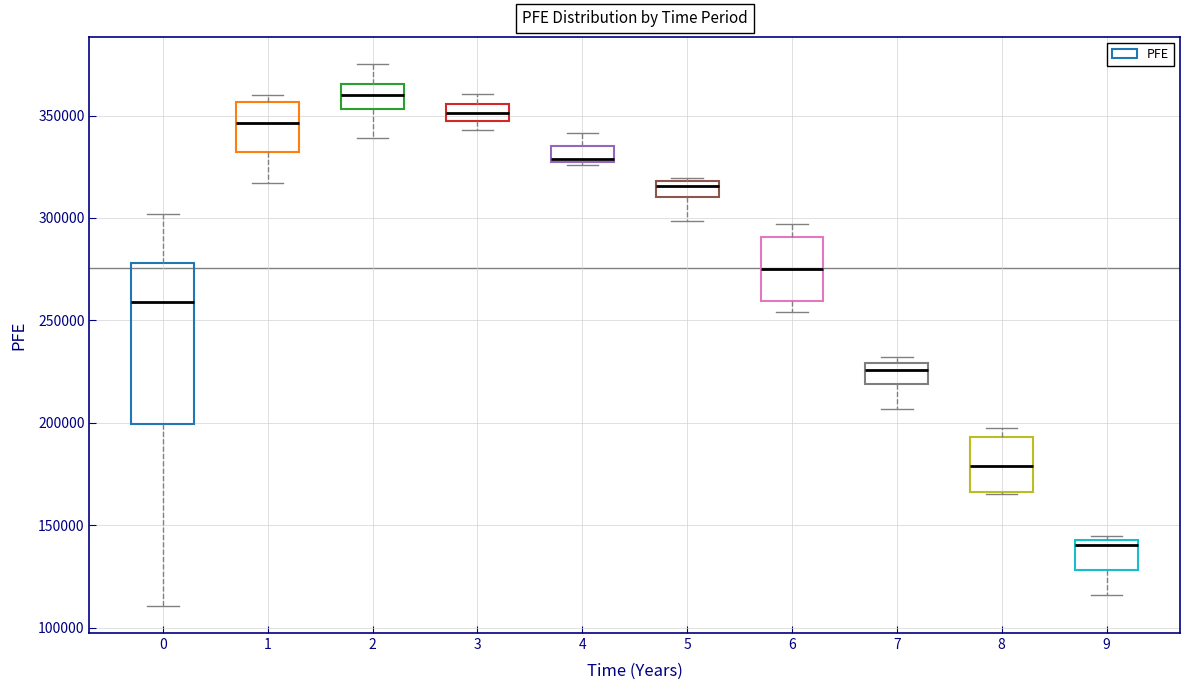

Reading left to right, transcribe this box plot: for each box, give where its median line is, the range the box spans, and where its two whiskers end, as read against the y-axis. The values are not printed on the chart, so give them approximately, as read against the axis.

0: median 260000, box 200000 to 280000, whiskers 110000 to 300000
1: median 345000, box 330000 to 355000, whiskers 315000 to 360000
2: median 360000, box 355000 to 365000, whiskers 340000 to 375000
3: median 350000, box 345000 to 355000, whiskers 345000 (just below the box's lower edge) to 360000
4: median 330000, box 325000 to 335000, whiskers 325000 to 340000
5: median 315000, box 310000 to 320000, whiskers 300000 to 320000 (just above the box's upper edge)
6: median 275000, box 260000 to 290000, whiskers 255000 to 295000
7: median 225000, box 220000 to 230000, whiskers 205000 to 230000 (just above the box's upper edge)
8: median 180000, box 165000 to 195000, whiskers 165000 to 200000
9: median 140000, box 130000 to 145000, whiskers 115000 to 145000 (just above the box's upper edge)